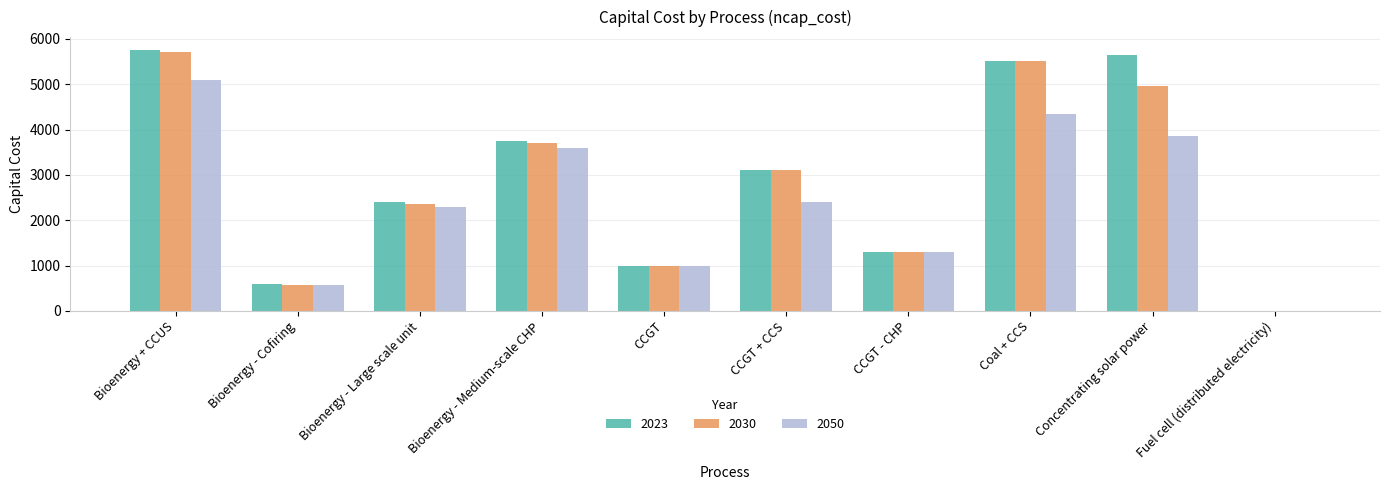

True or false: 2023 has a value of 592 at CCGT - CHP.

False